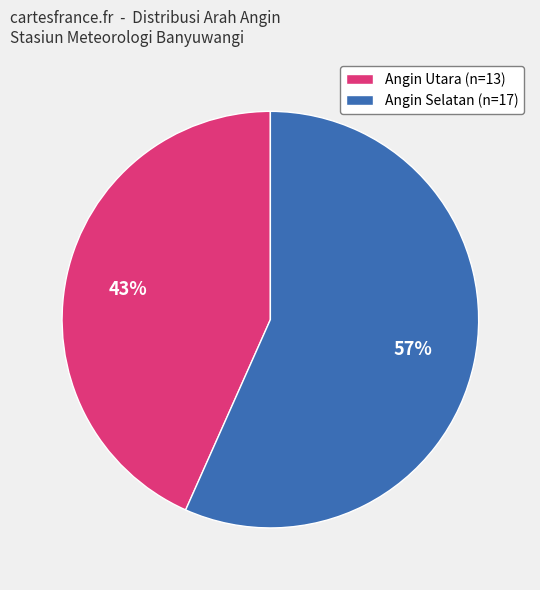

Is there any slice that represents more than half of the pie?

Yes